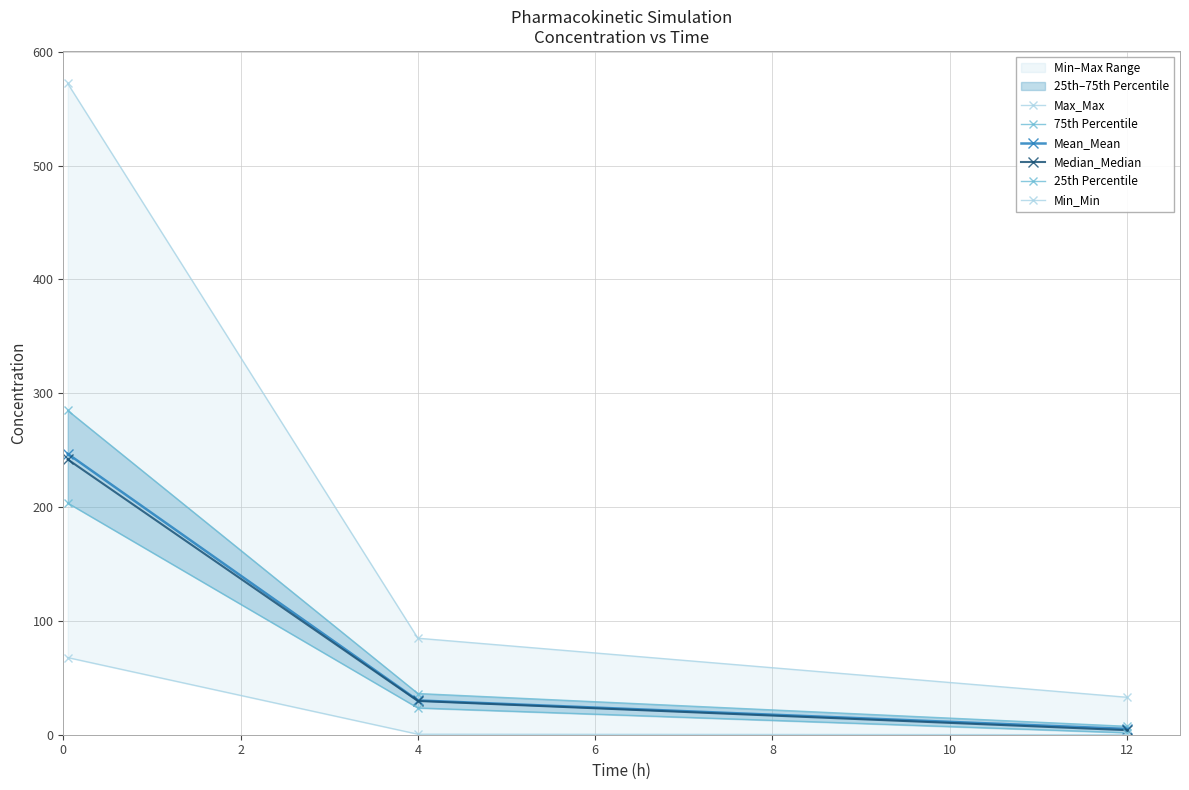

The value of Median_Median at 4 is 29.6. True or false?

True